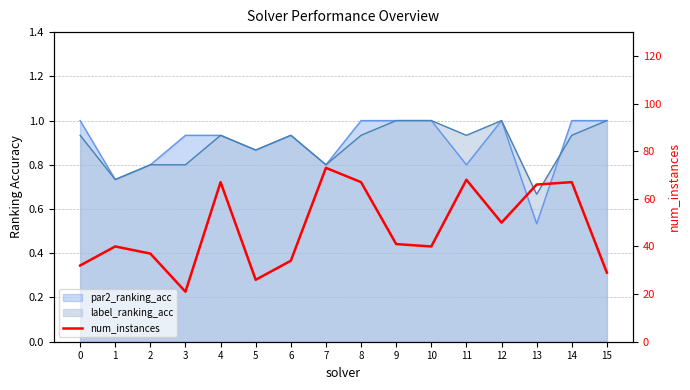

What is the difference between the maximum and minimum values?

52